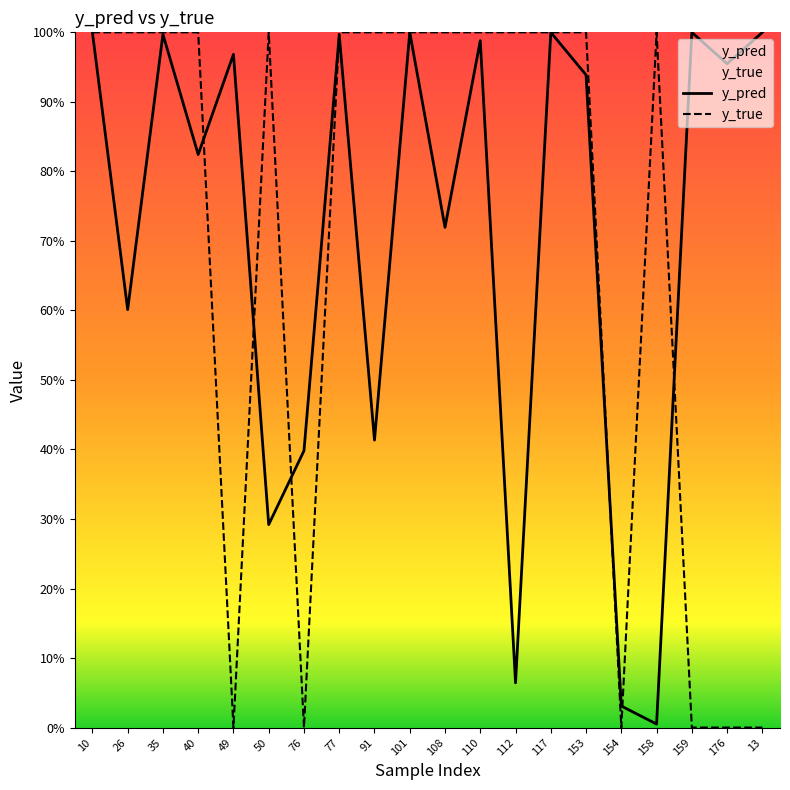

How many values in the y_true series are below 1?

6